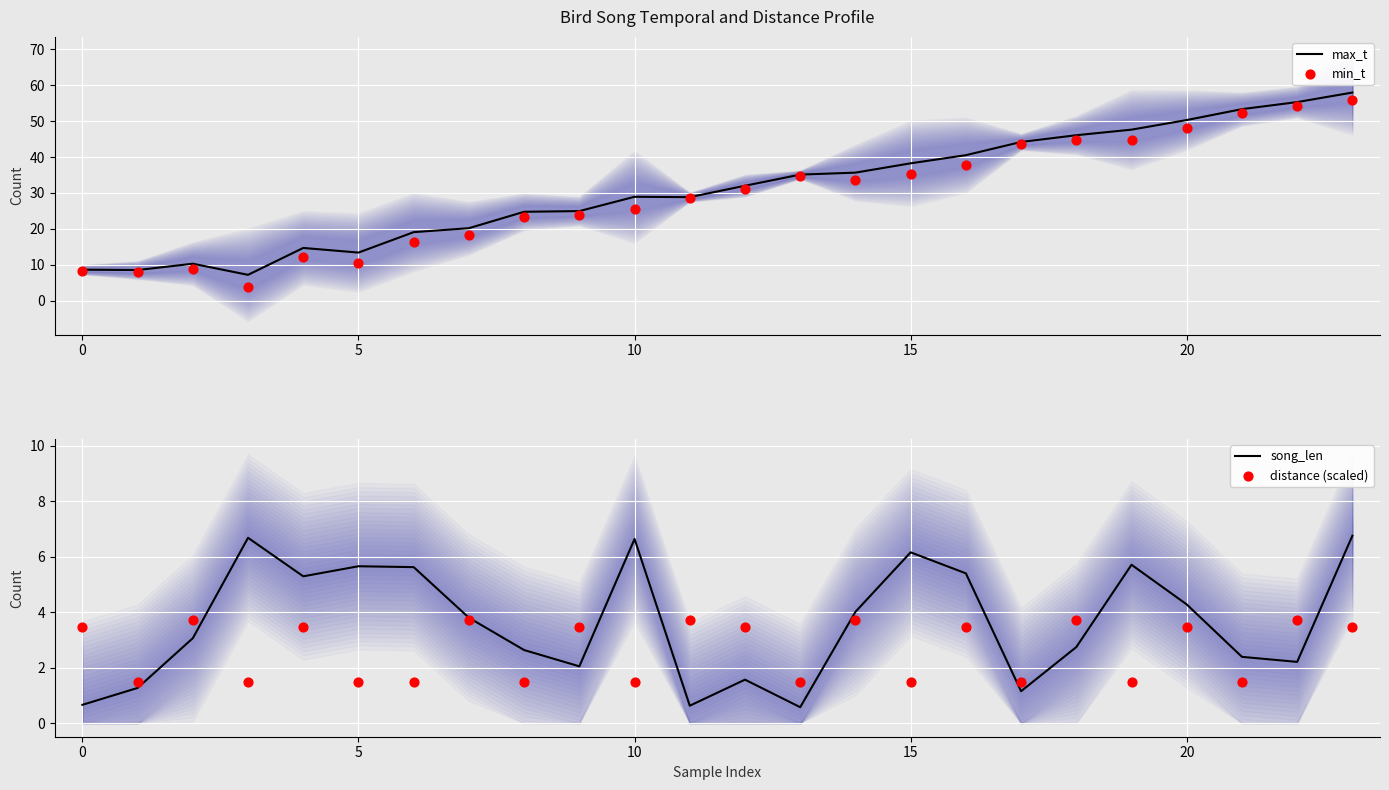

Which series contains the highest Y value?

max_t